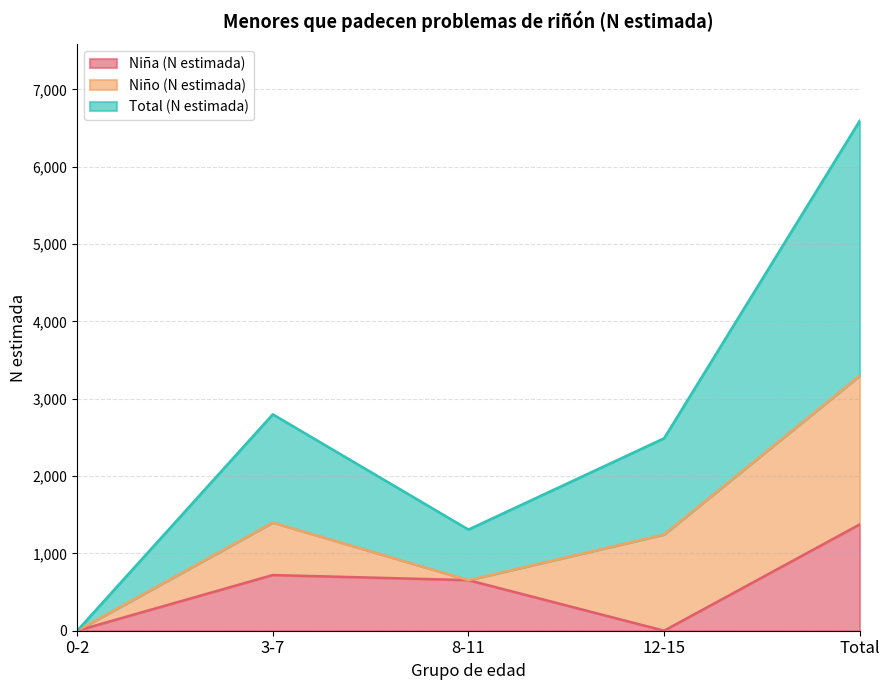

Reading left to right, list the values for the Niña (N estimada) series.

0	720	654	0	1374